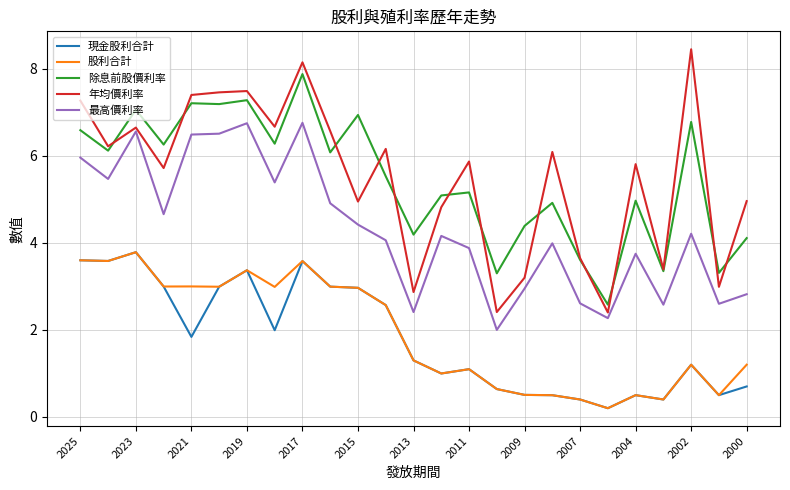

Which series has the largest range (max minus min)?

年均價利率